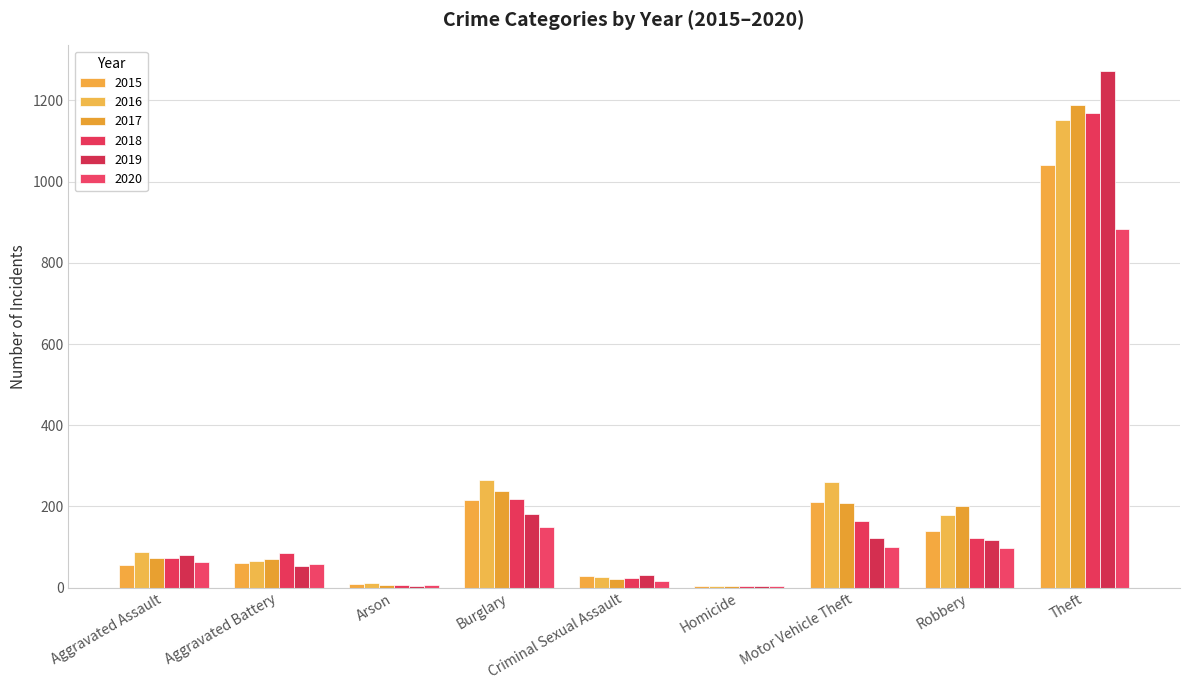

Are the bars horizontal?

No